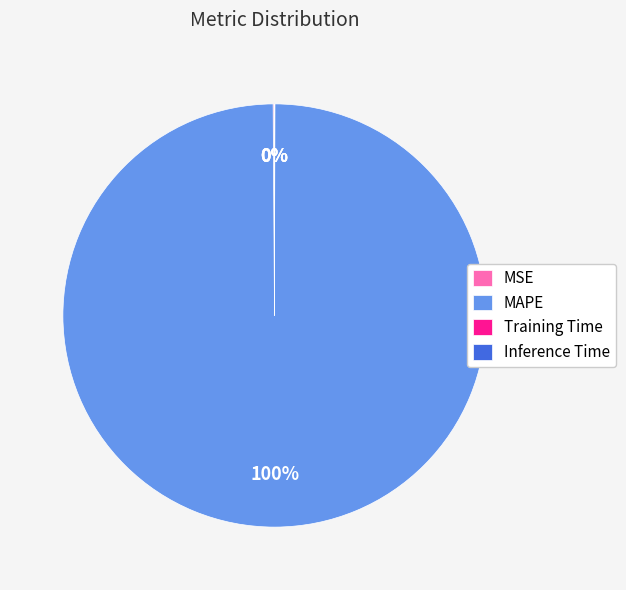

To the nearest percent, what percentage of the pie is MAPE?

100%